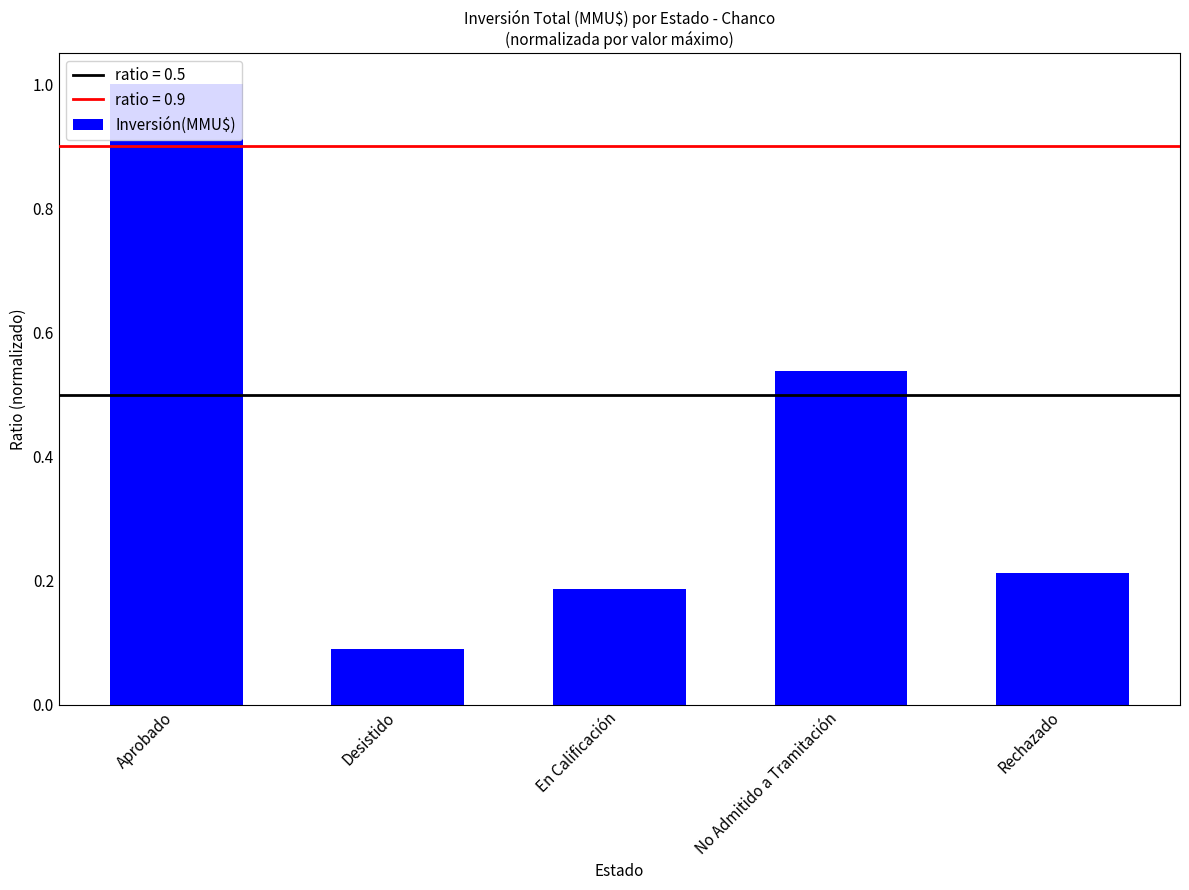

How many series are shown in this chart?

1